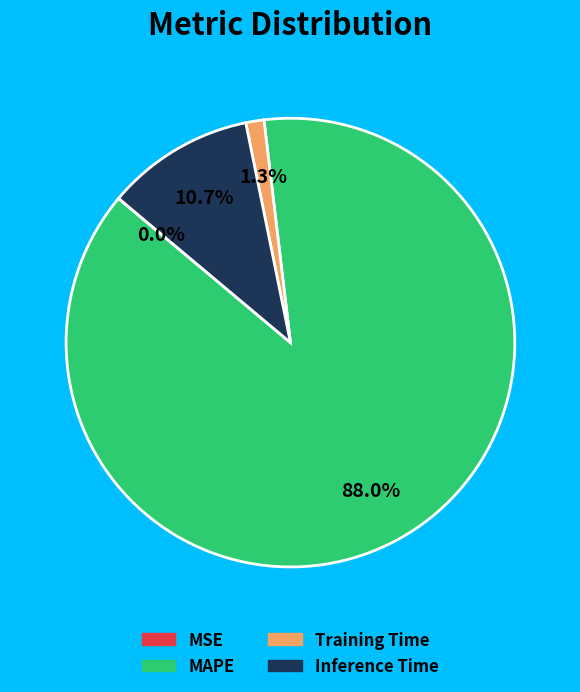

Is there any slice that represents more than half of the pie?

Yes